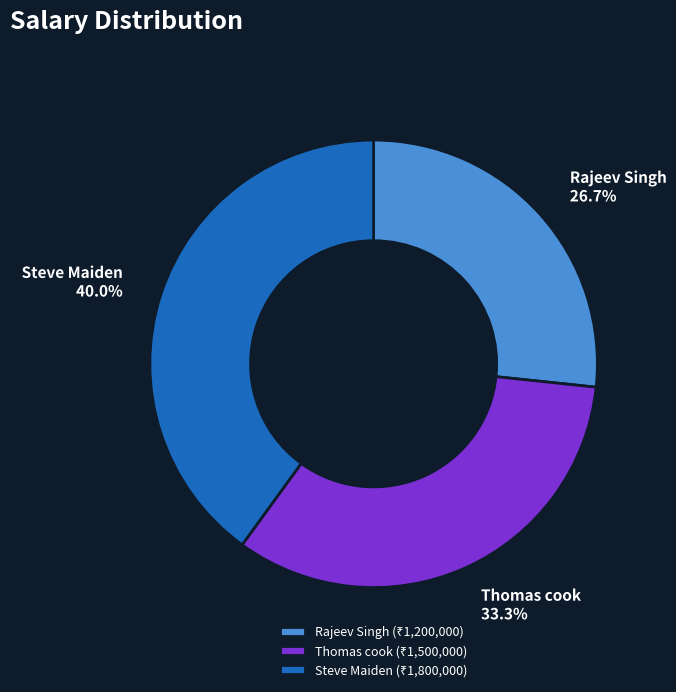

Do Rajeev Singh and Thomas cook together represent more than half of the pie?

Yes